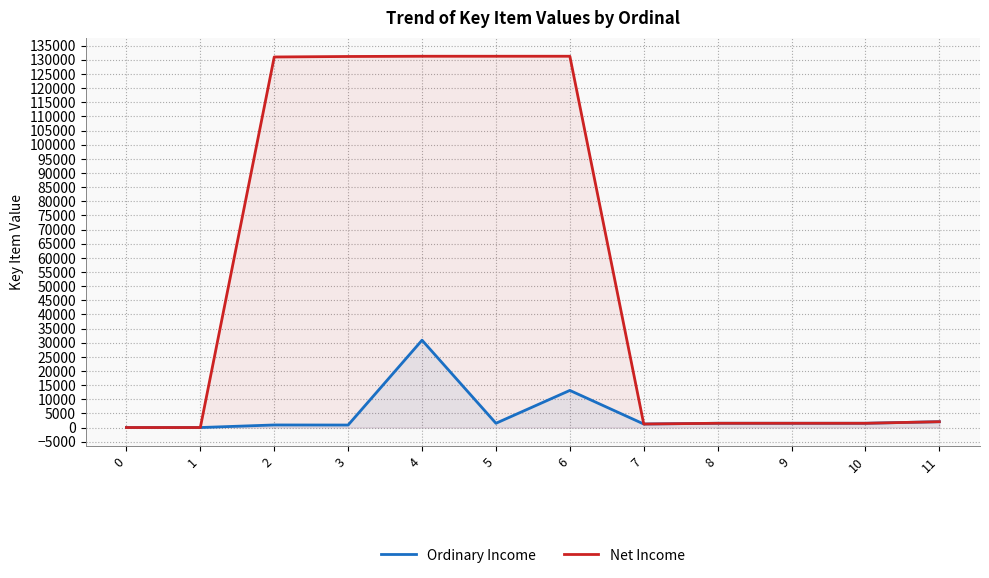

Reading left to right, list all the values displayed in this chart.

Ordinary Income: 0=0	1=0	2=907	3=882	4=30872	5=1504	6=13120	7=1244	8=1505	9=1507	10=1506	11=2057
Net Income: 0=0	1=0	2=130992	3=131166	4=131250	5=131251	6=131252	7=1244	8=1505	9=1507	10=1506	11=2057